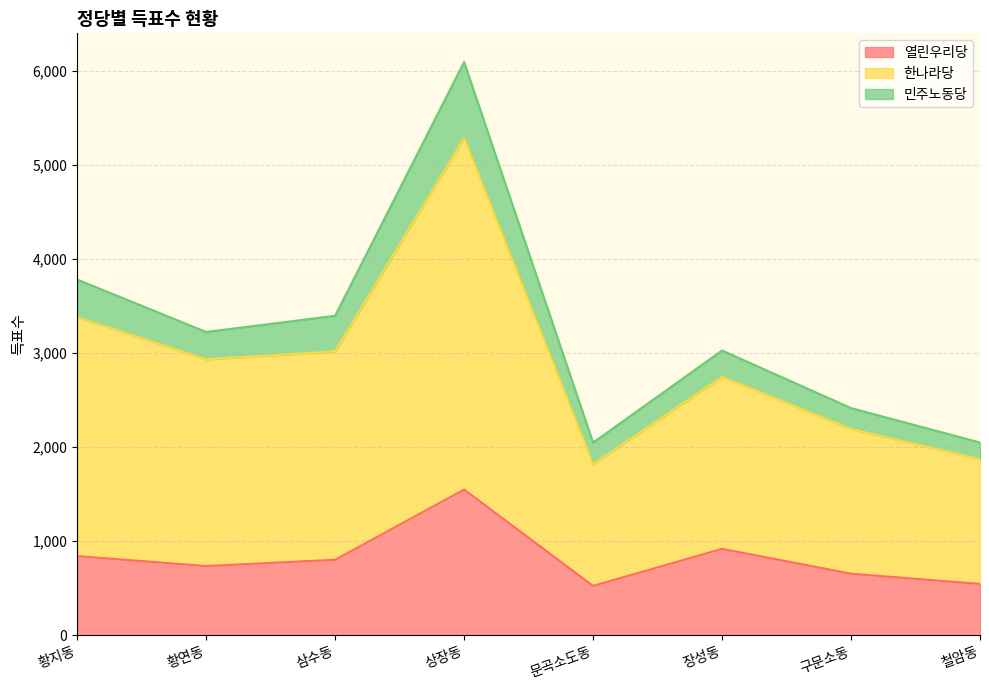

Reading right to left, list all the values displayed in this chart.

열린우리당: 철암동=546	구문소동=655	장성동=919	문곡소도동=525	상장동=1549	삼수동=803	황연동=736	황지동=842
한나라당: 철암동=1871	구문소동=2193	장성동=2747	문곡소도동=1819	상장동=5286	삼수동=3018	황연동=2933	황지동=3380
민주노동당: 철암동=2049	구문소동=2415	장성동=3027	문곡소도동=2048	상장동=6093	삼수동=3396	황연동=3224	황지동=3781